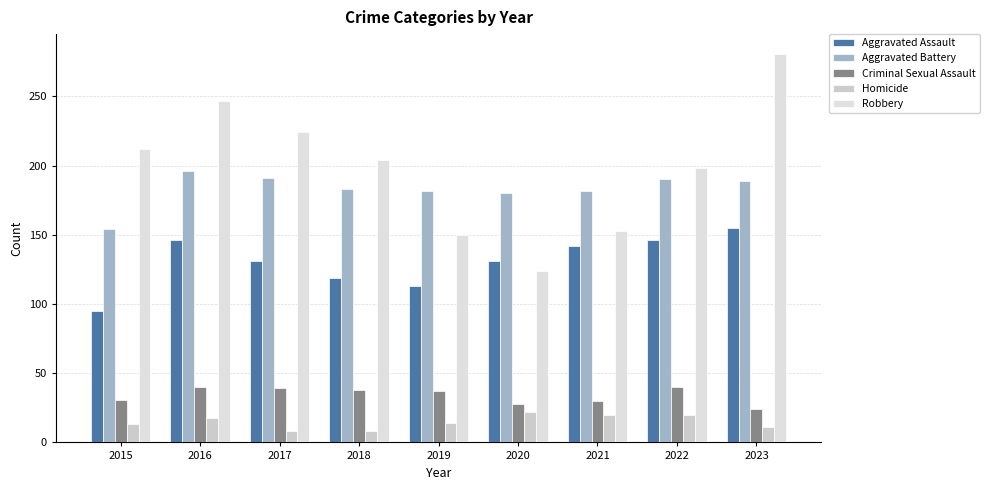

The value of Aggravated Assault at 2018 is 35. True or false?

False